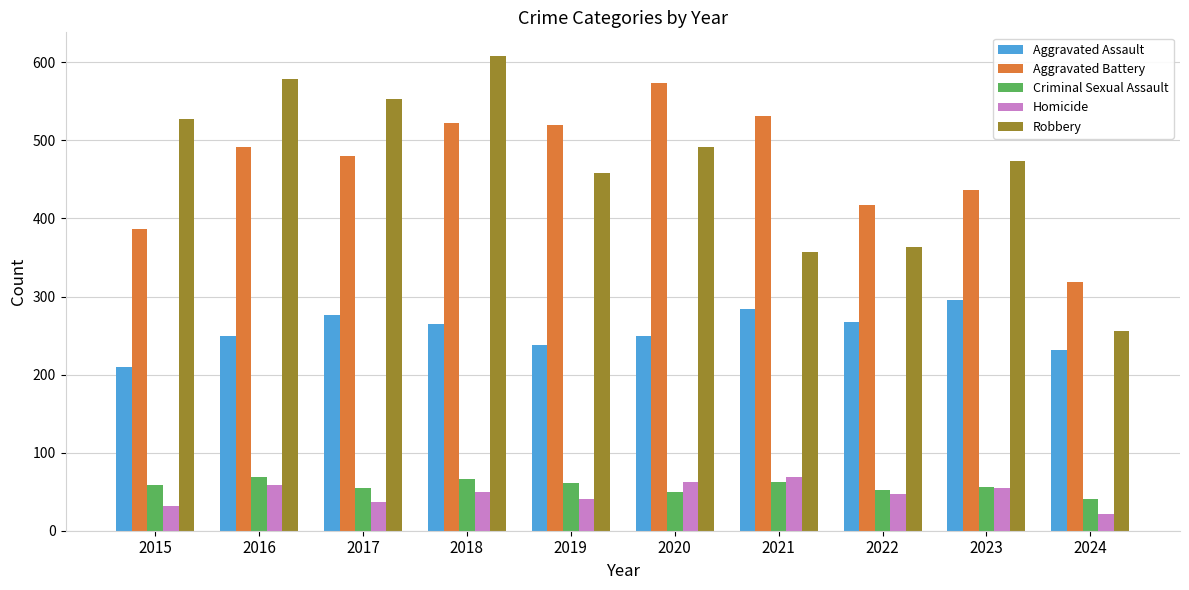

What is the total value across all series at 2023?

1316